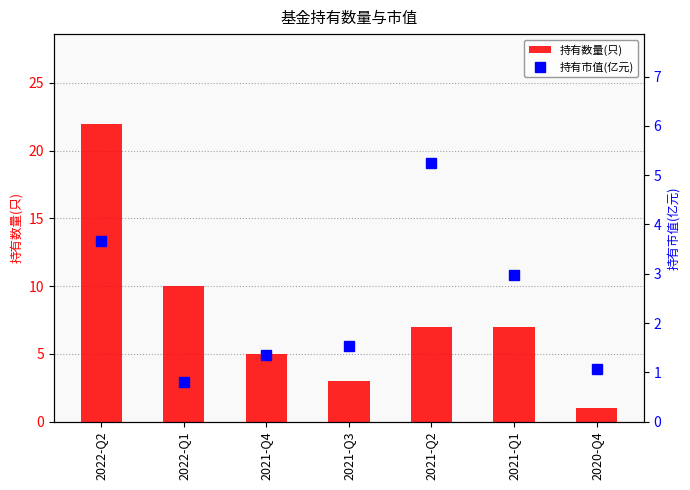

How many series are shown in this chart?

2